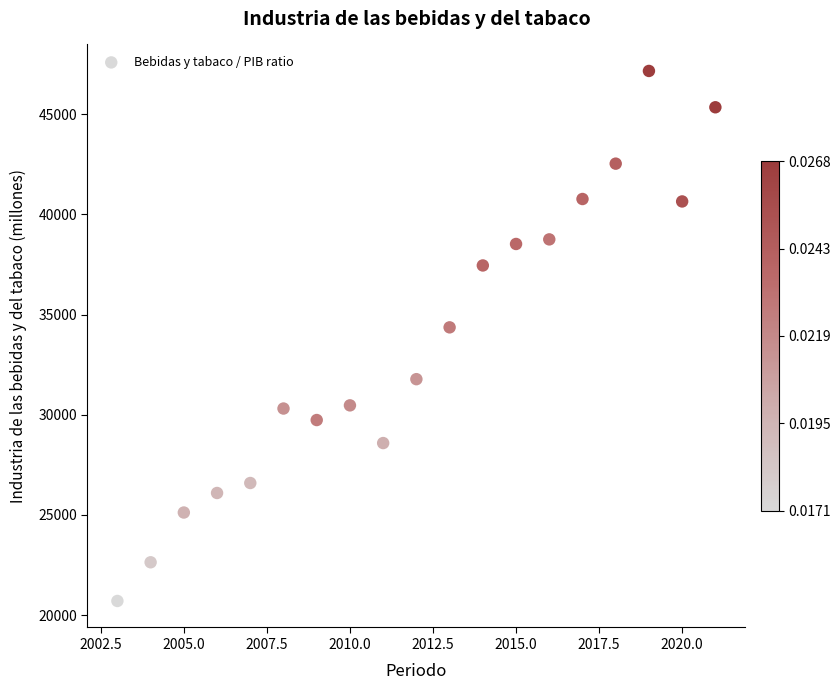

What Y value in the scatter plot is closest to 33934?

34363.5